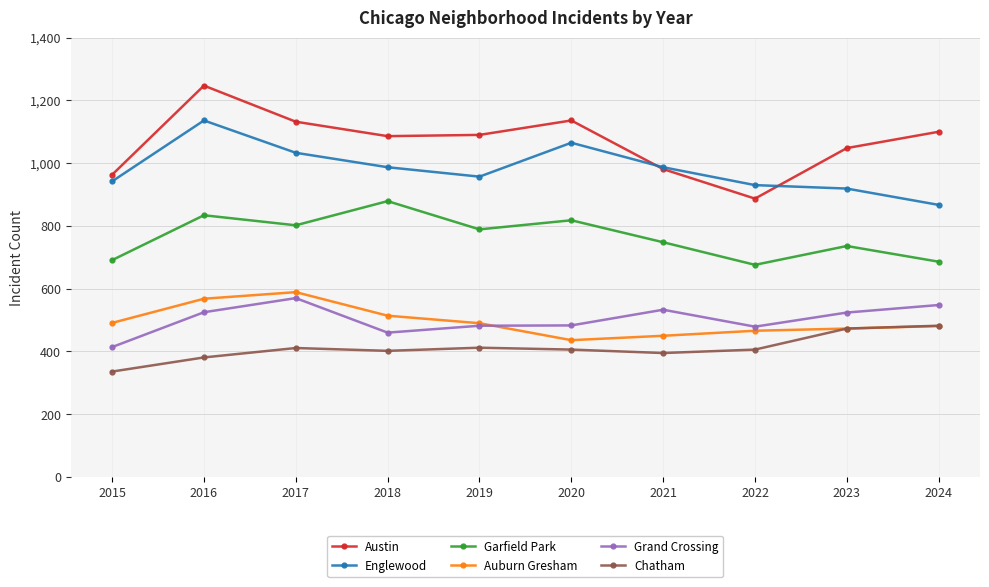

What is the difference between the highest and lowest values at 2024?

619